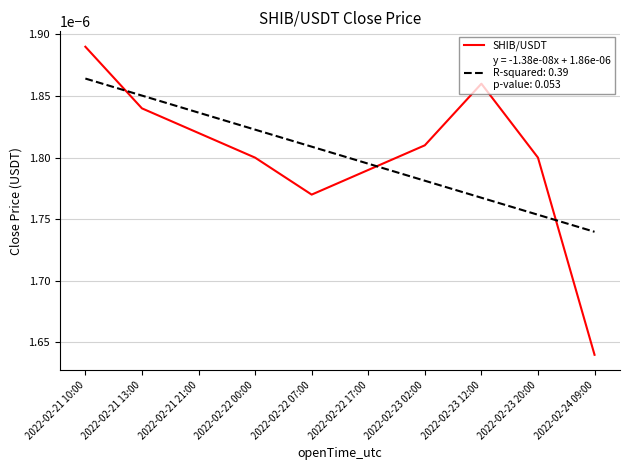

Which label corresponds to the smallest value in the chart?

2022-02-24 09:00